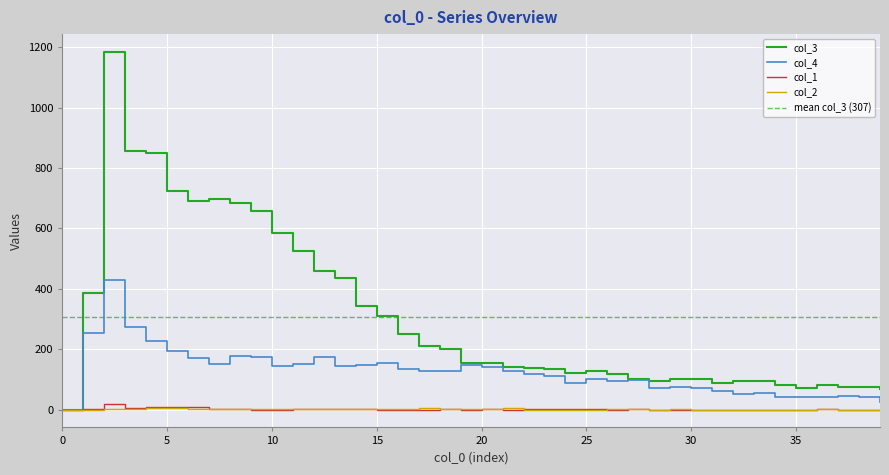

Which category has the highest value in the col_3 series?

2